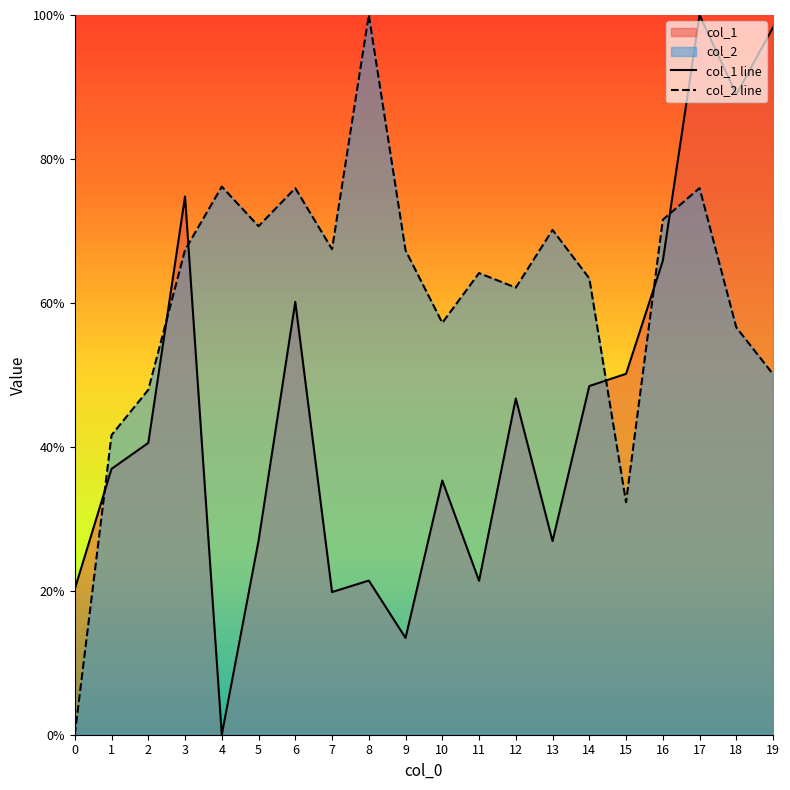

Count the number of data series in this chart.

2